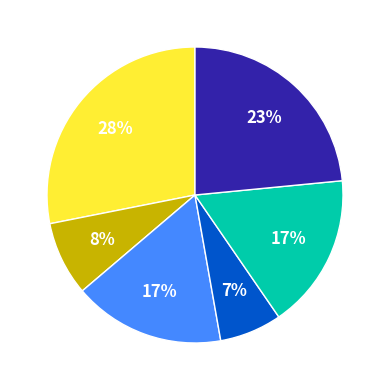

To the nearest percent, what is the difference between the largest and smallest slice percentages?

21%